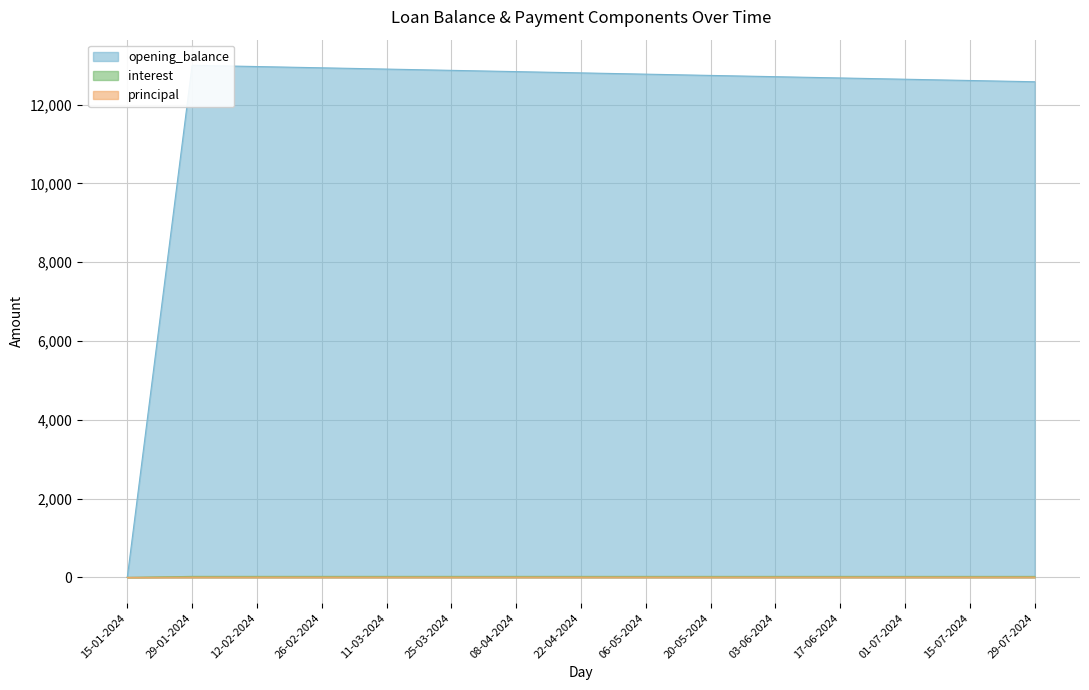

Which has a higher value, 12-02-2024 or 01-07-2024?

12-02-2024